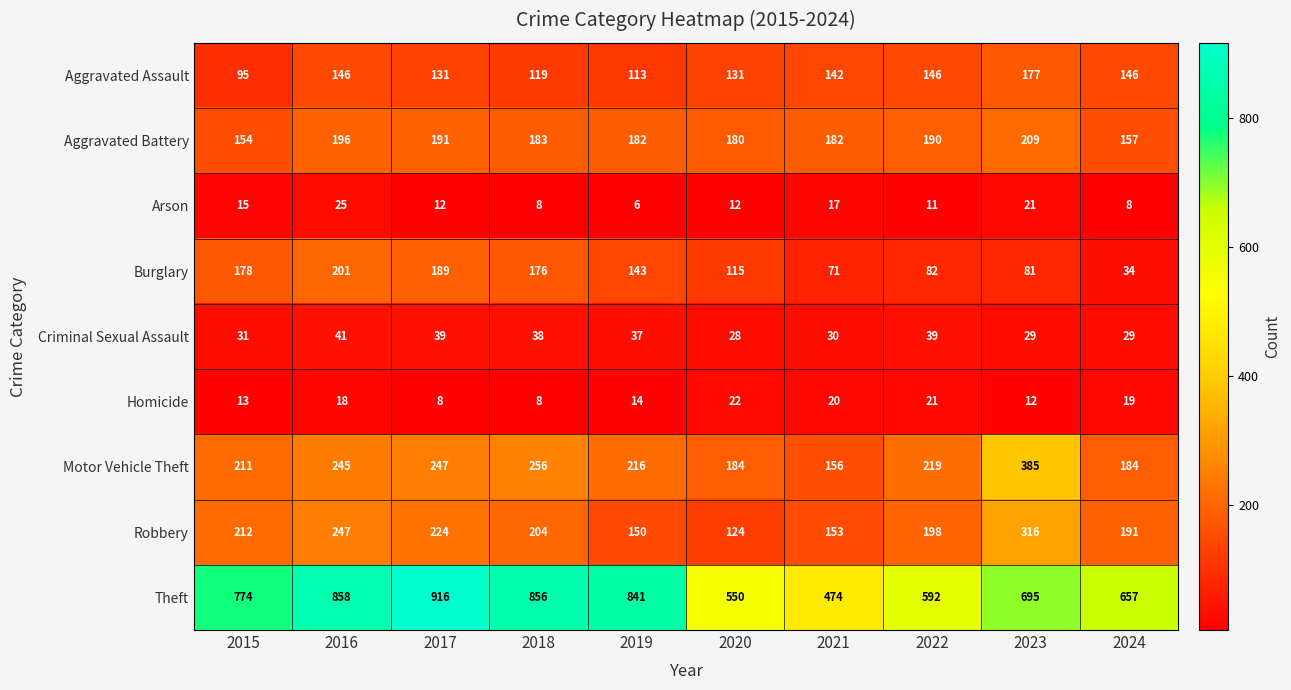

Where does the Robbery series first go above 204?

2015